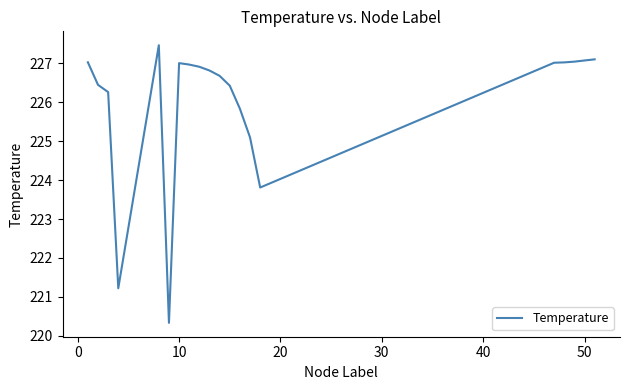

What is the greatest value displayed?

227.5